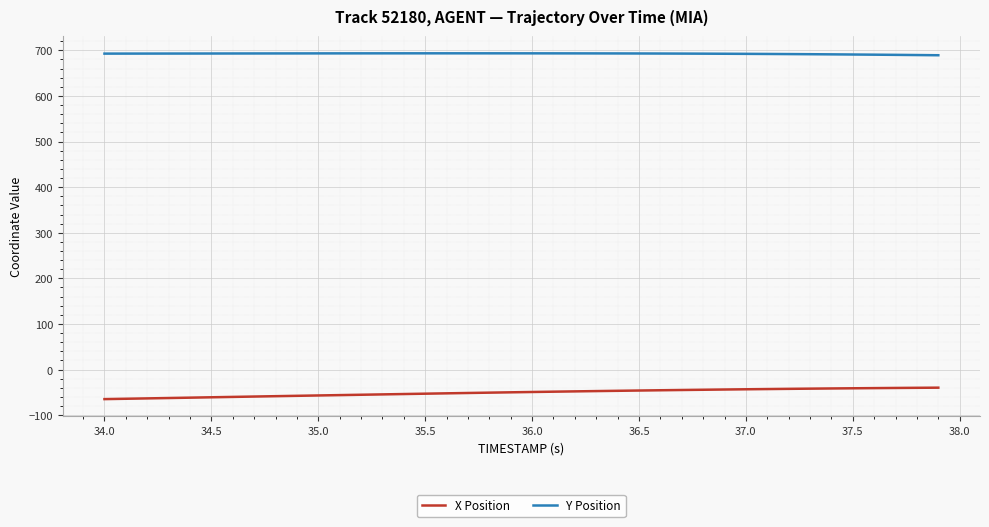

Which series has the largest total across all categories?

Y Position